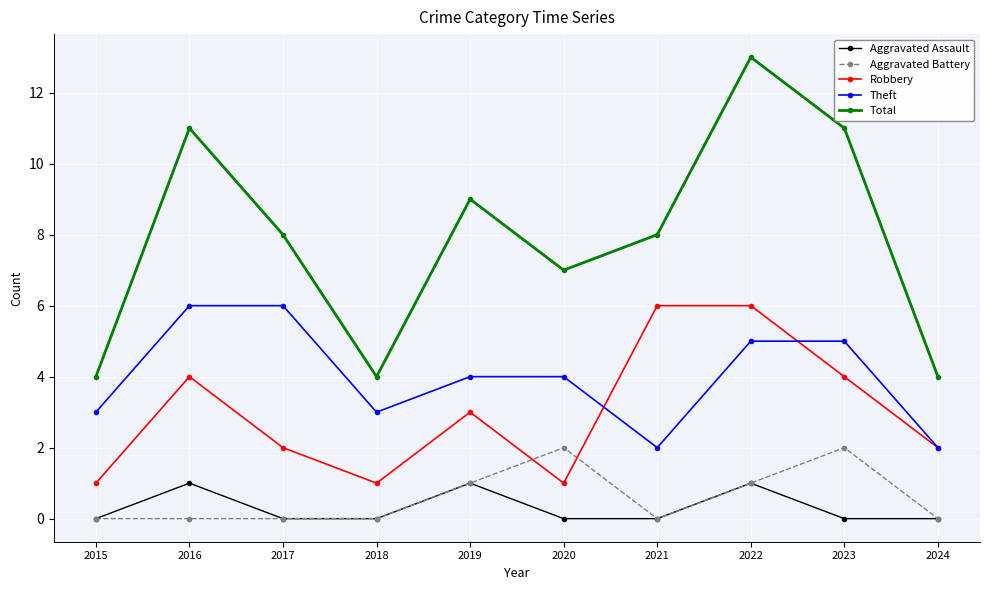

How many Total values are between 4 and 11?

9